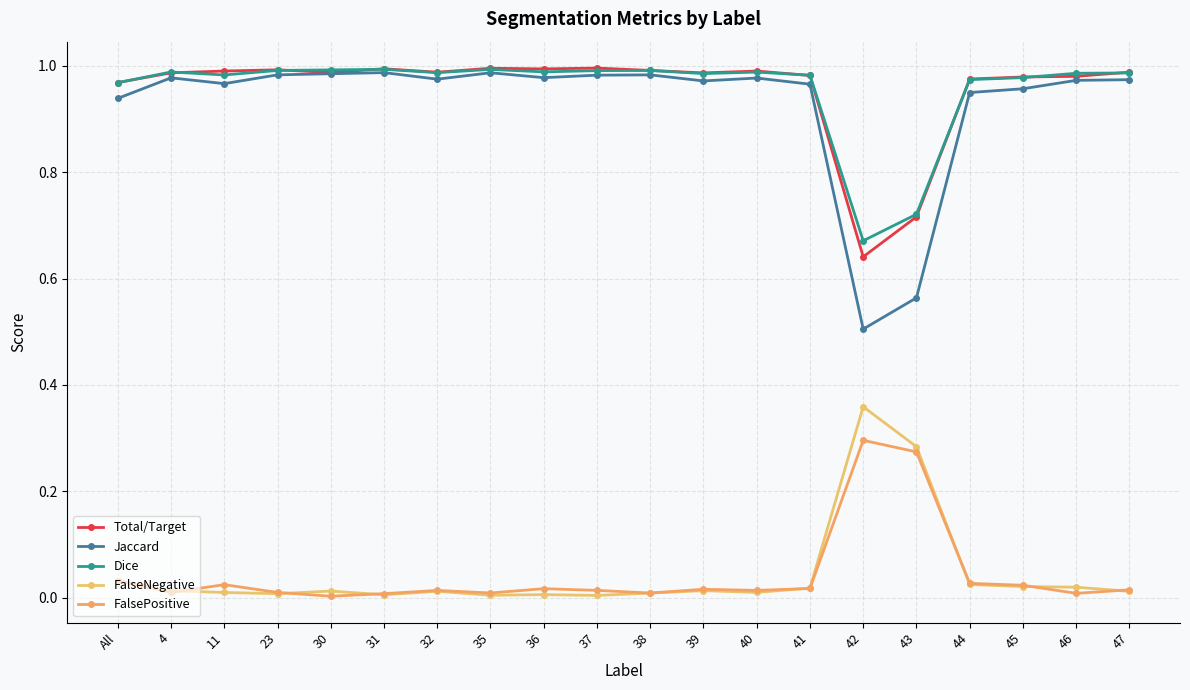

What are all the series names shown in the legend?

Total/Target, Jaccard, Dice, FalseNegative, FalsePositive